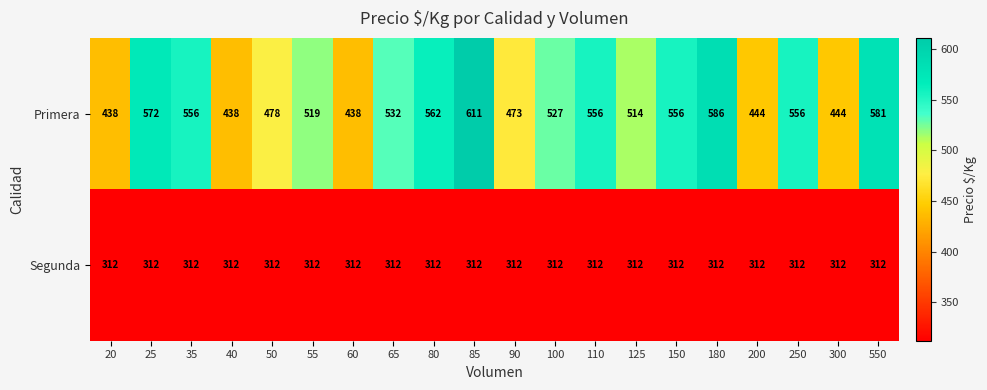

Which series changed the most between 85 and 300?

Primera